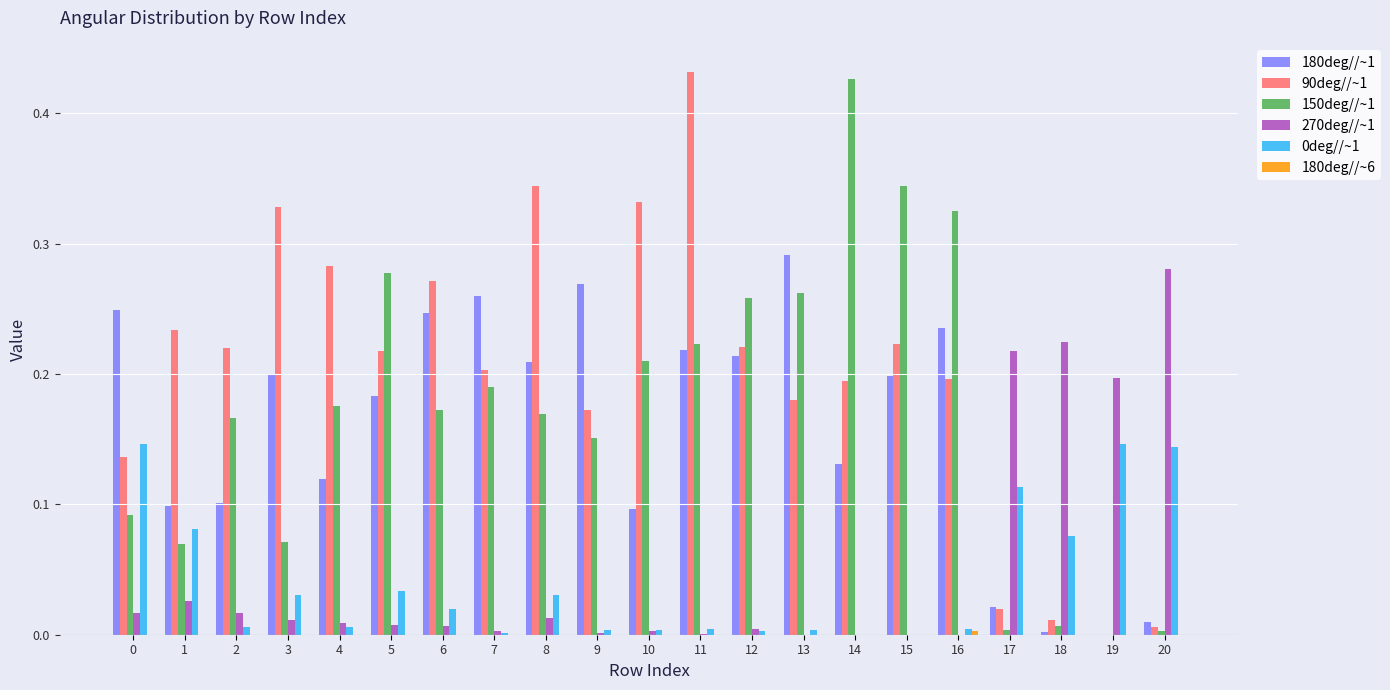

The 90deg//~1 series shows 0.5 at 8. True or false?

False